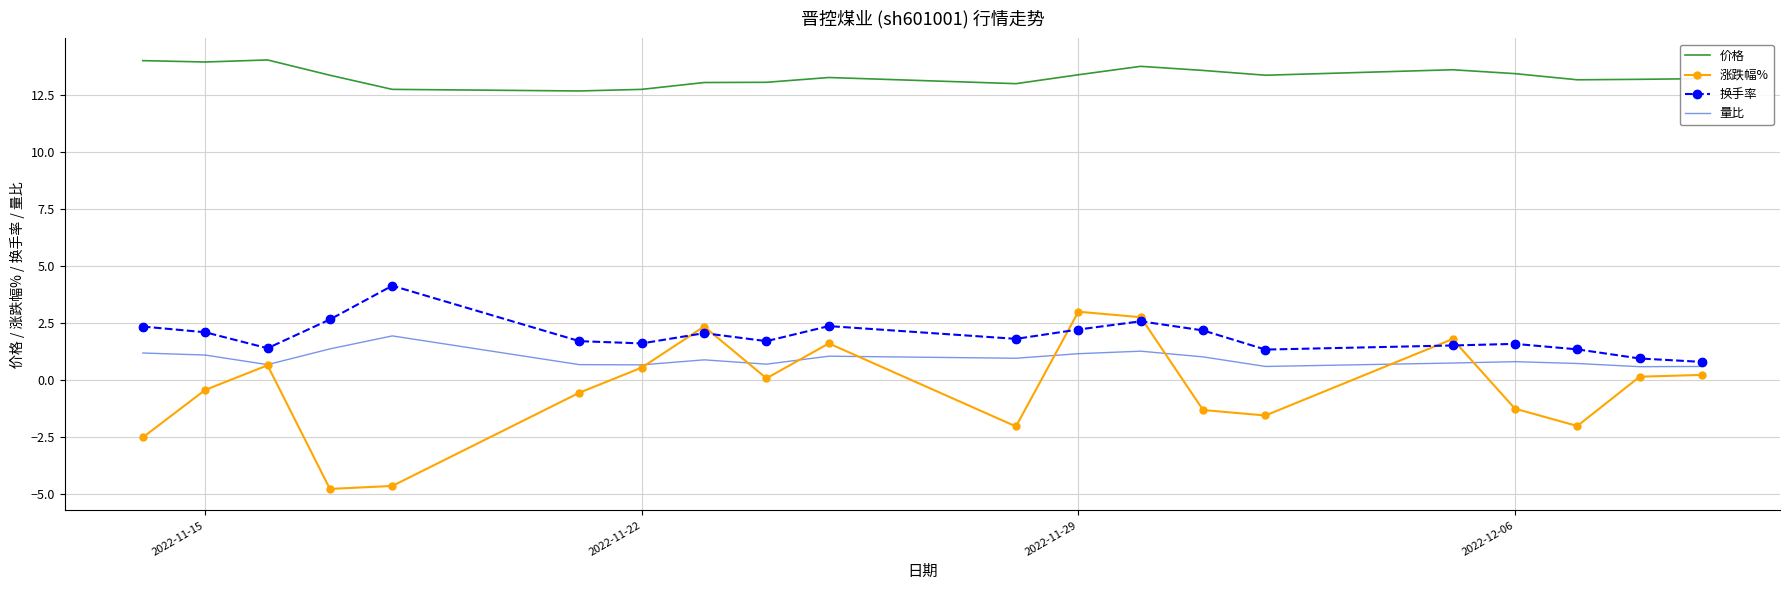

What are all the series names shown in the legend?

价格, 涨跌幅%, 换手率, 量比